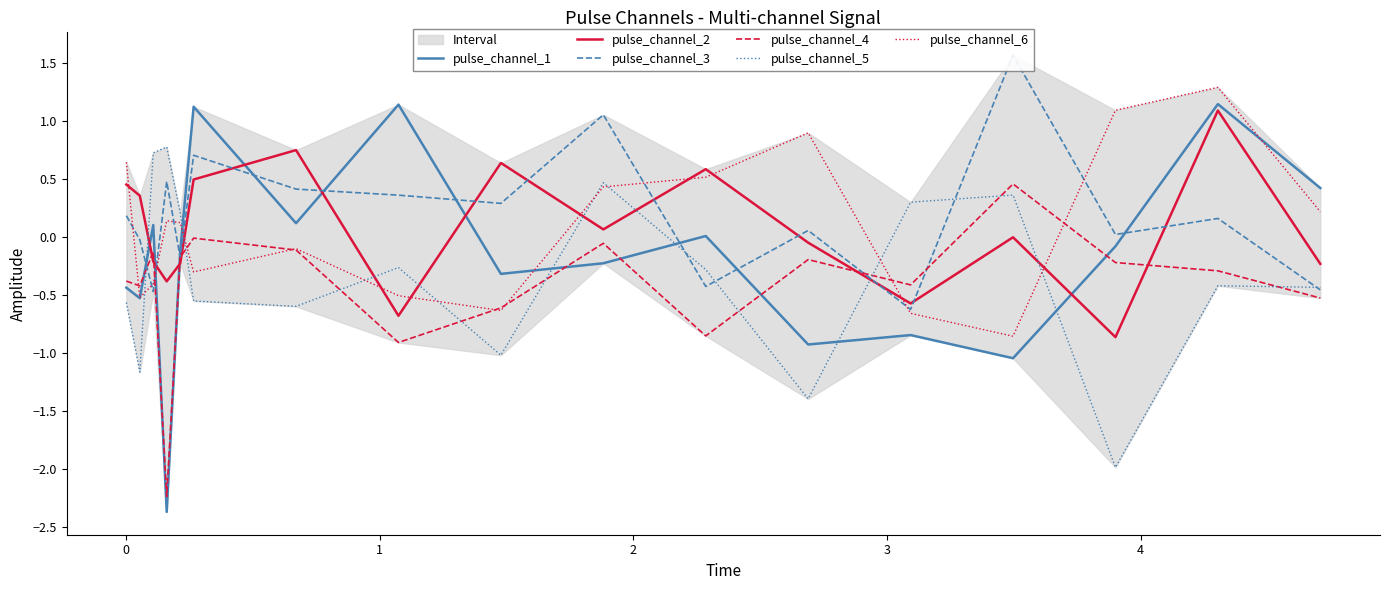

How many intersections are there between pulse_channel_1 and pulse_channel_3?

9